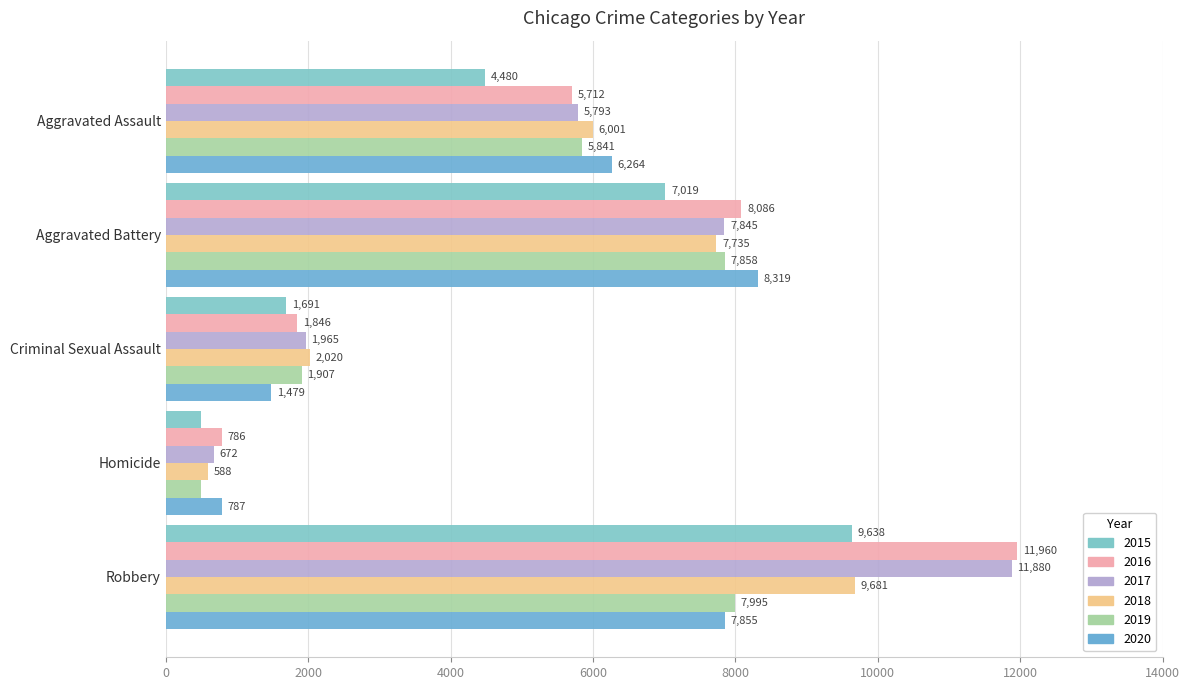

What is the total value across all series at Criminal Sexual Assault?

10908